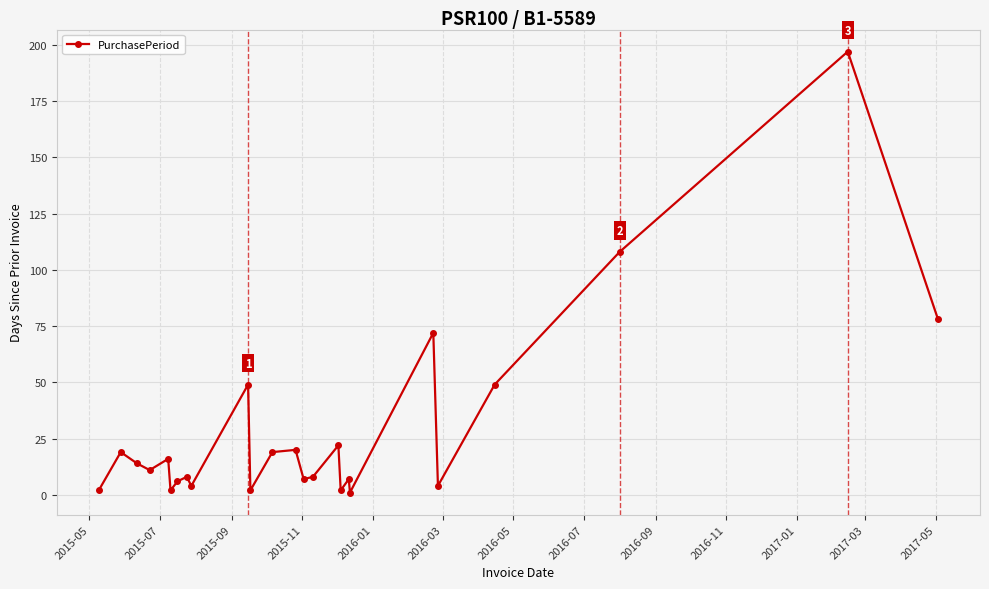

True or false: there are more than 2 points higher than both neighbors.

True